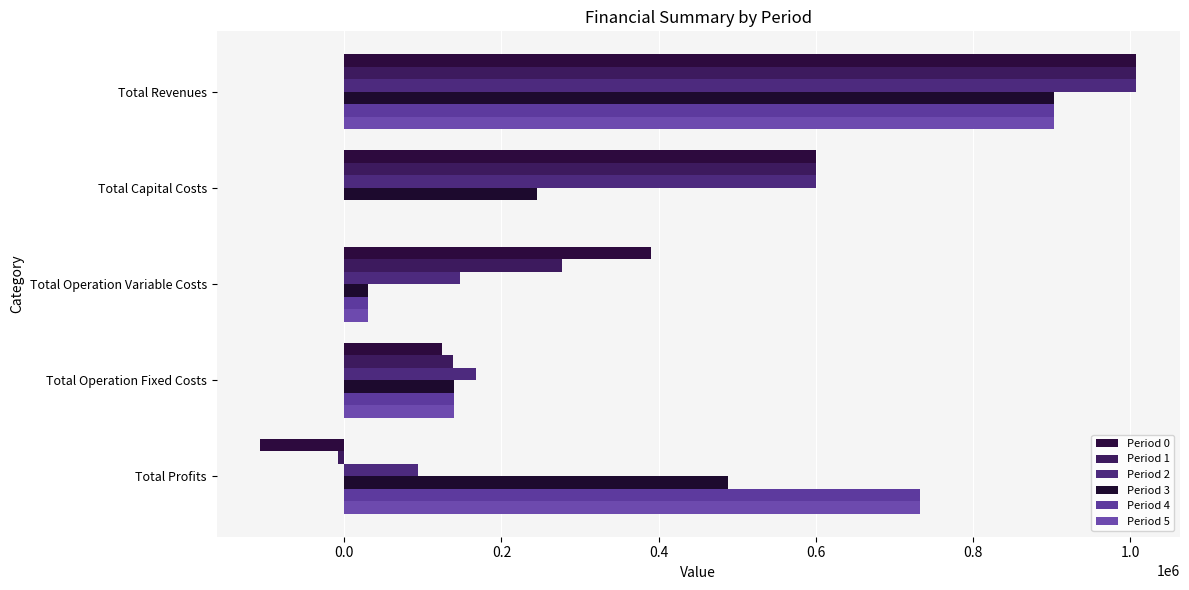

Reading left to right, extract all data points from this chart.

Period 0: 1007501.6	599692.0	389695.7	124895.6	-106781.6
Period 1: 1007501.6	599977.0	276820.1	138363.4	-7658.9
Period 2: 1007501.6	599953.0	147100.3	167074.4	93373.9
Period 3: 902434.4	245077.0	30677.2	138979.4	487700.8
Period 4: 902434.4	0.0	30677.2	138979.4	732777.8
Period 5: 902434.4	0.0	30677.2	138979.4	732777.8